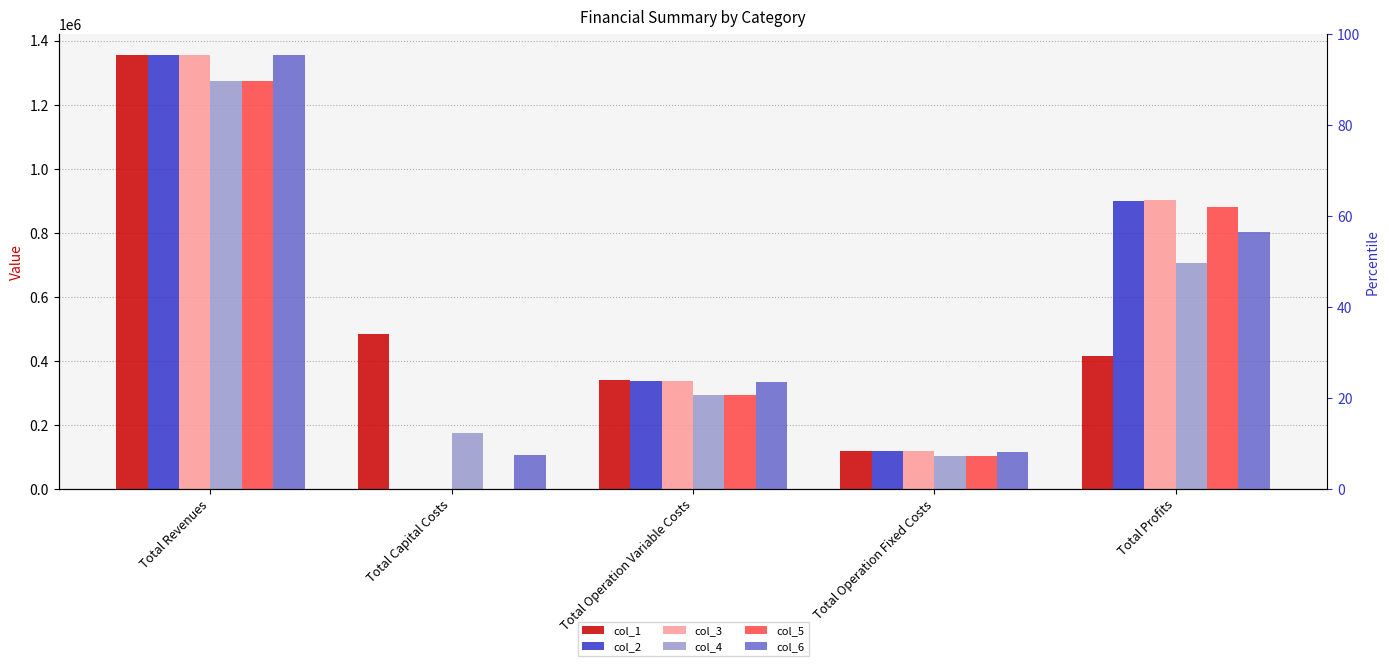

What is the sum of the col_5 values at Total Revenues and Total Operation Fixed Costs?

1374272.5